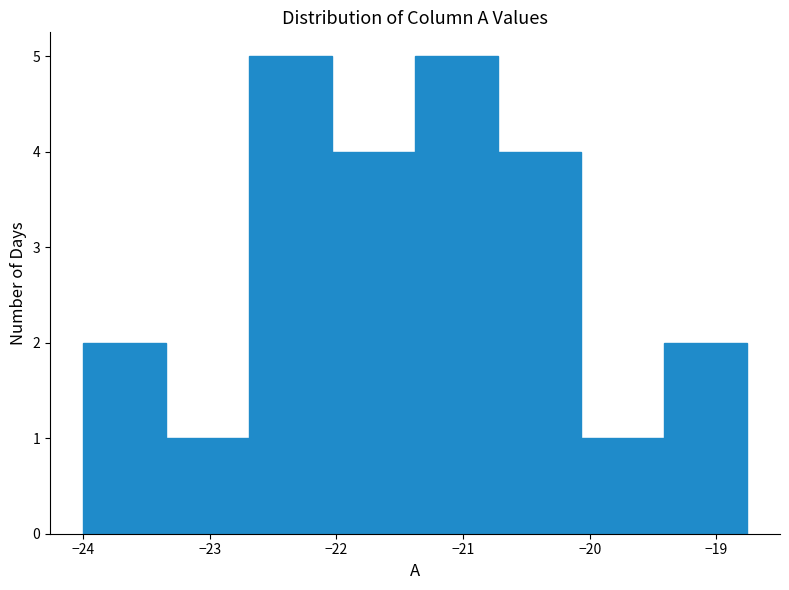

Reading left to right, list every bar in this chart as the range it spans on the x-axis followed by its height. Neither the bar edges nor the heights are printed on the chart, so give them approximately, as read against the axes.

-24.0 to -23.3: 2
-23.3 to -22.7: 1
-22.7 to -22.0: 5
-22.0 to -21.4: 4
-21.4 to -20.7: 5
-20.7 to -20.1: 4
-20.1 to -19.4: 1
-19.4 to -18.8: 2